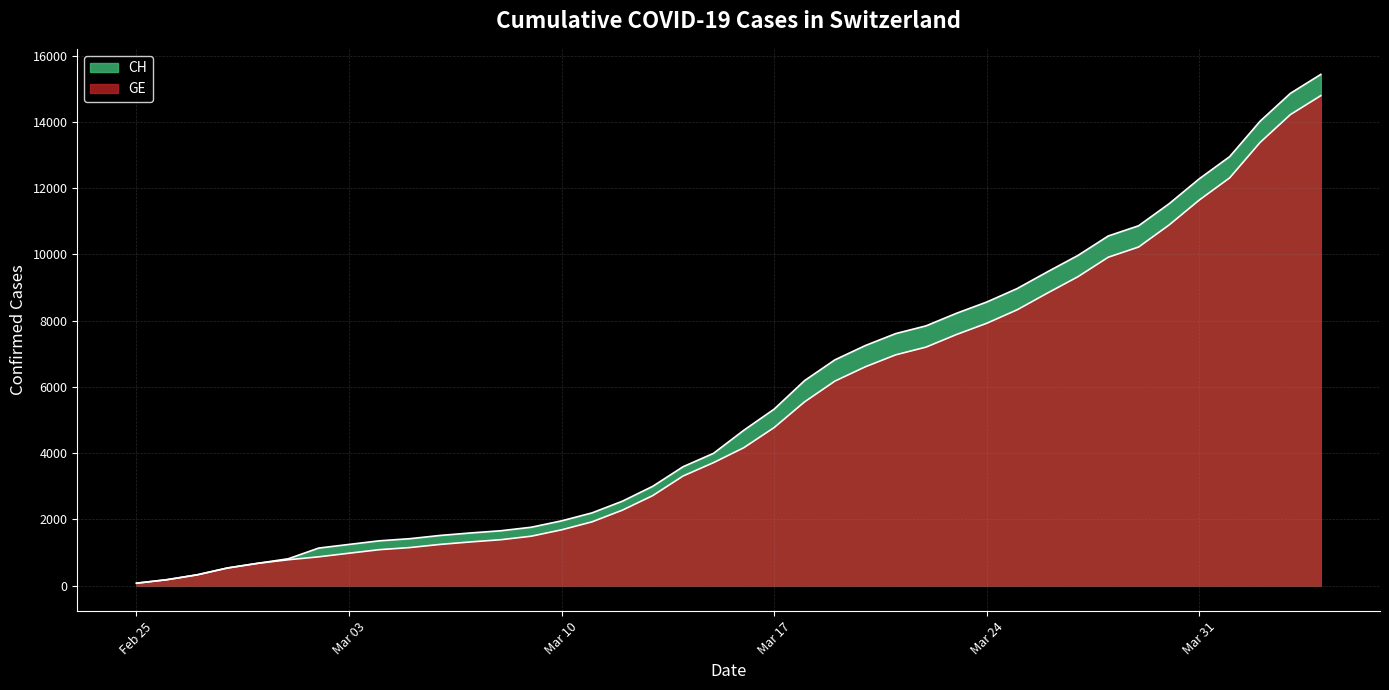

Reading left to right, list all the values displayed in this chart.

CH: 72	177	325	532	673	810	1133	1243	1352	1416	1514	1589	1656	1762	1955	2195	2548	2998	3590	3993	4691	5330	6190	6818	7249	7610	7844	8223	8564	8970	9477	9969	10558	10867	11529	12287	12956	14024	14867	15439
GE: 72	177	325	532	673	780	868	977	1084	1148	1243	1318	1385	1491	1684	1924	2277	2717	3309	3712	4164	4773	5548	6176	6607	6968	7202	7581	7922	8328	8835	9327	9916	10225	10887	11645	12314	13382	14225	14797